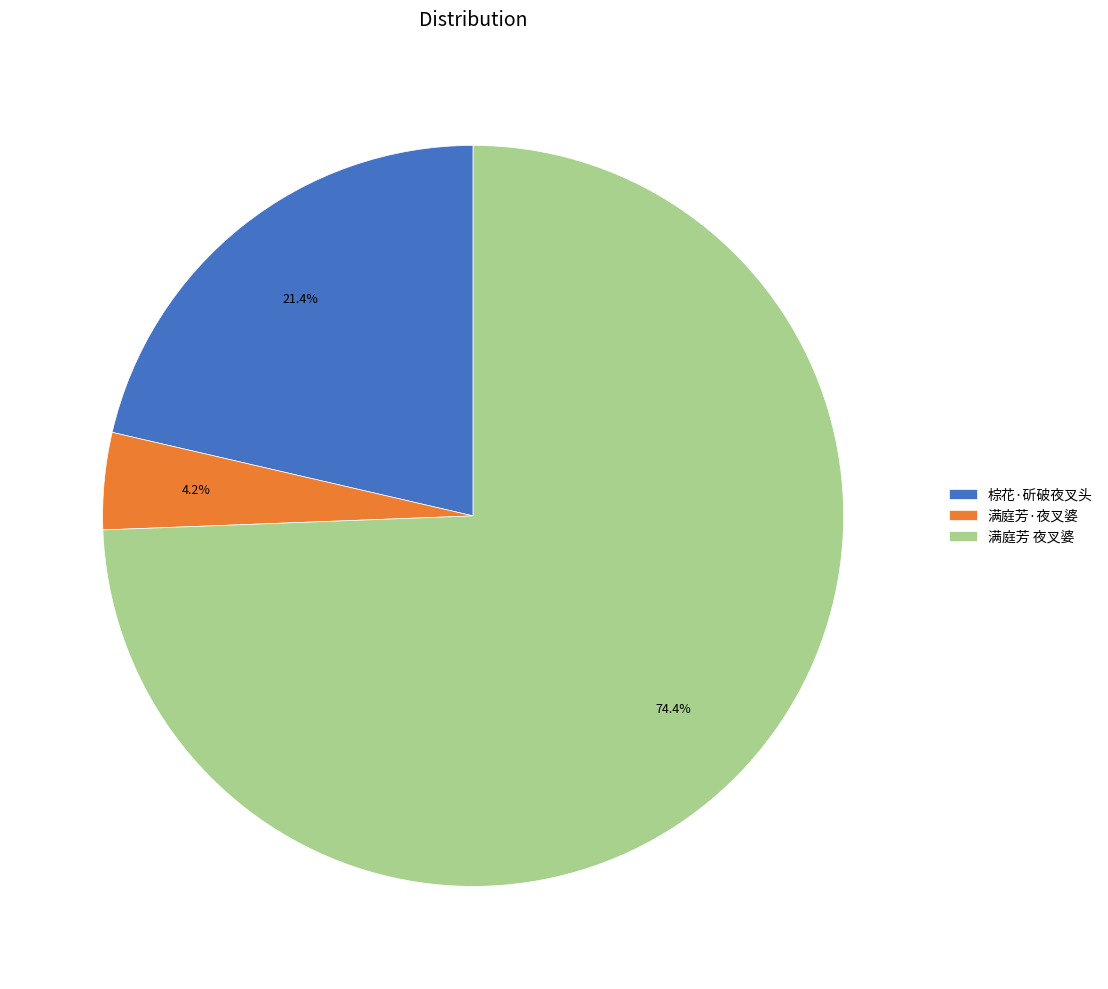

To the nearest percent, what is the difference between the largest and smallest slice percentages?

70%